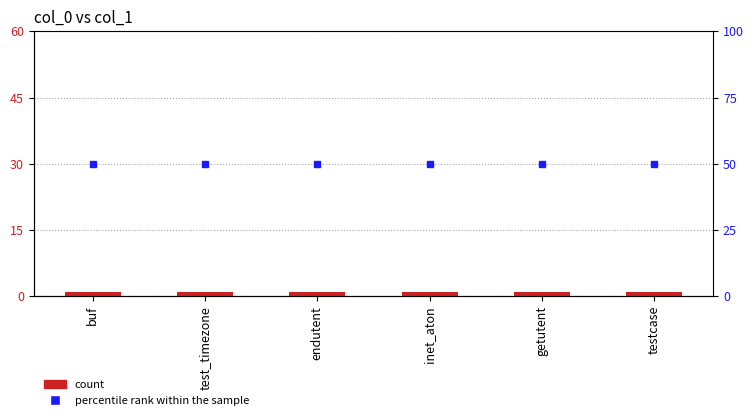

At which label does percentile rank within the sample reach its peak?

buf